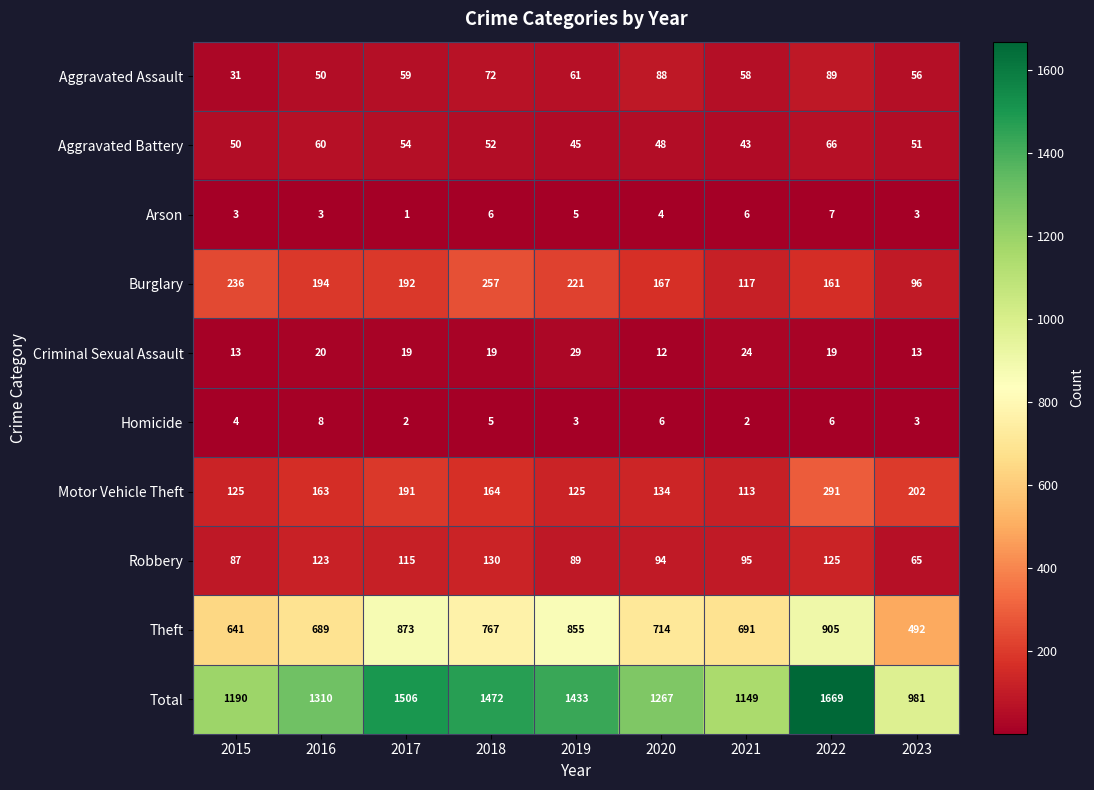

True or false: Robbery has a value of 94 at 2020.

True